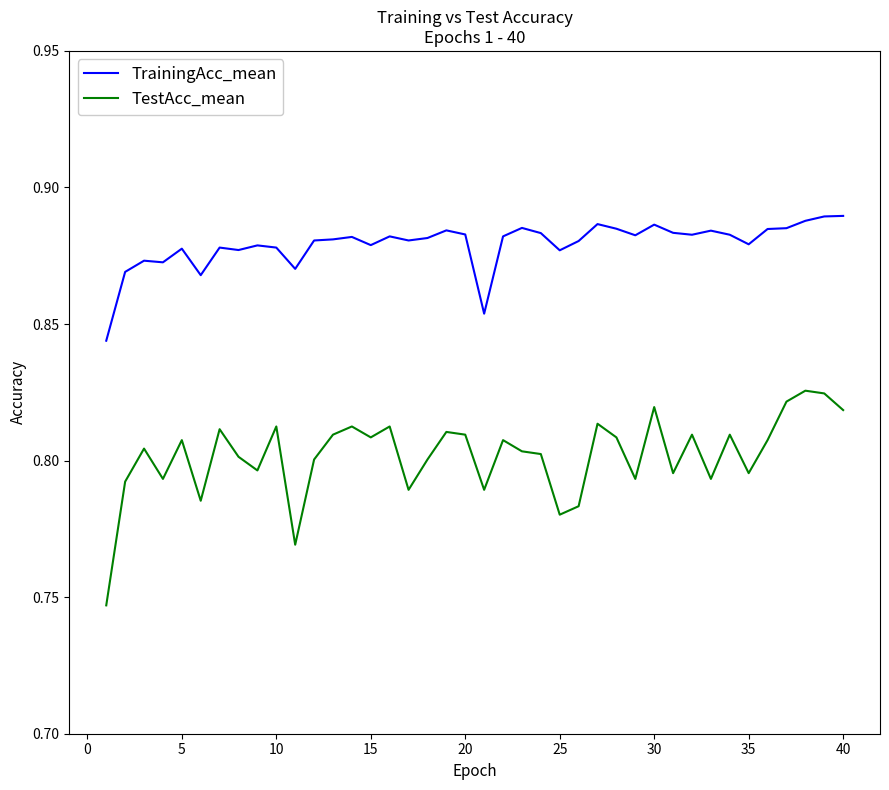

What is the difference between the second highest and second lowest values in the TestAcc_mean series?

0.1